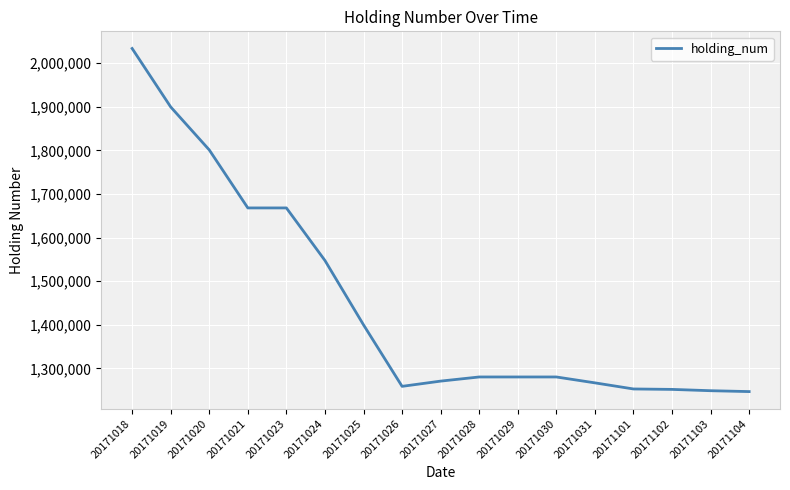

The value at 20171027 is 1271000. True or false?

True